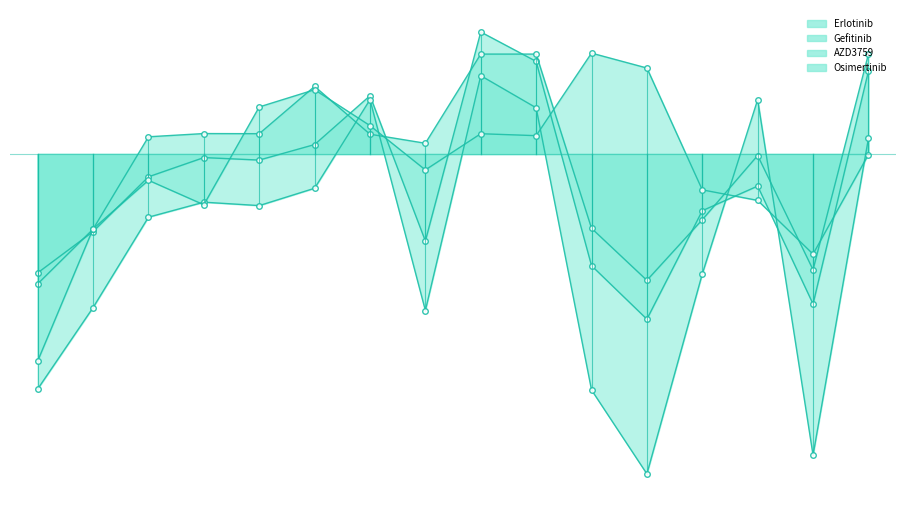

What is the sum of all Erlotinib values?

-5.9